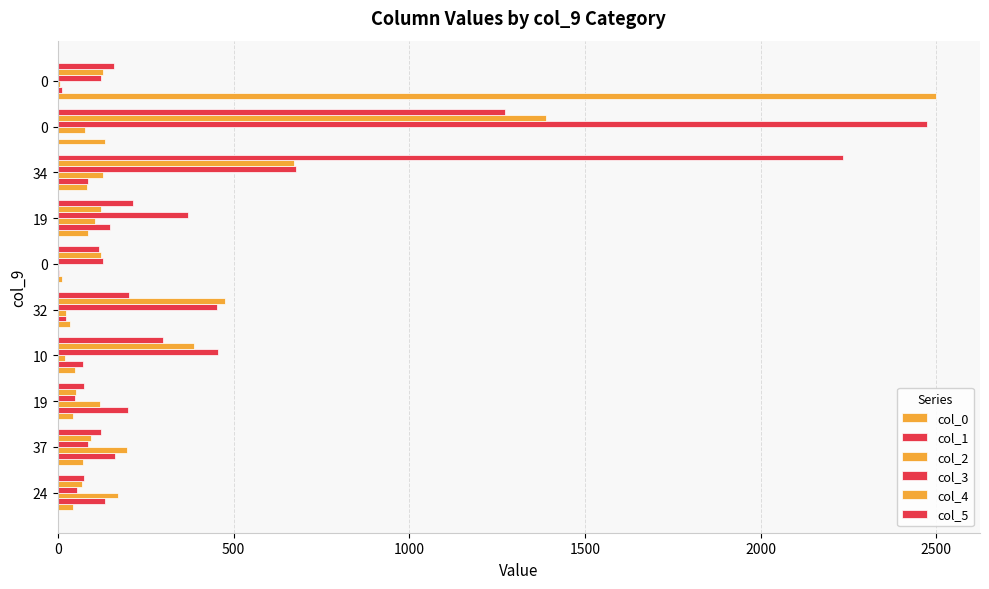

List the series in order of their peak value, lowest first.

col_2, col_1, col_4, col_5, col_3, col_0